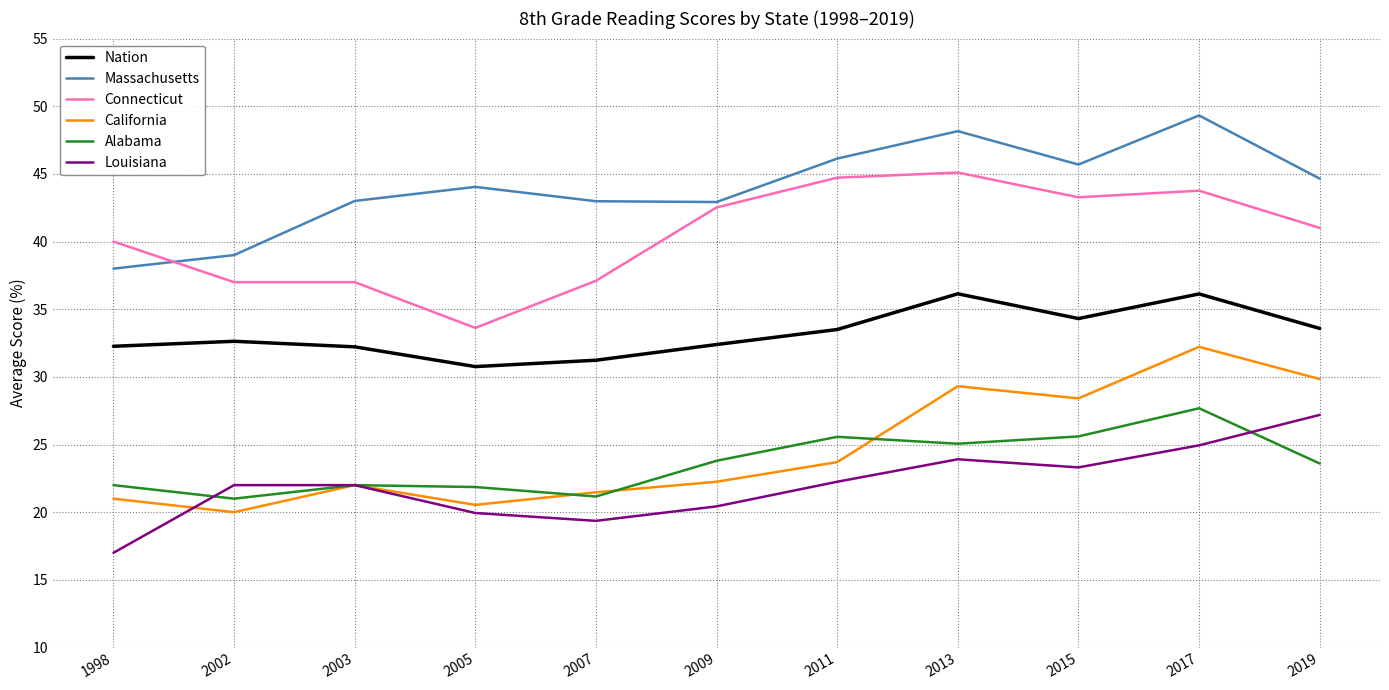

Between 2011 and 2013, which series saw the biggest shift?

California